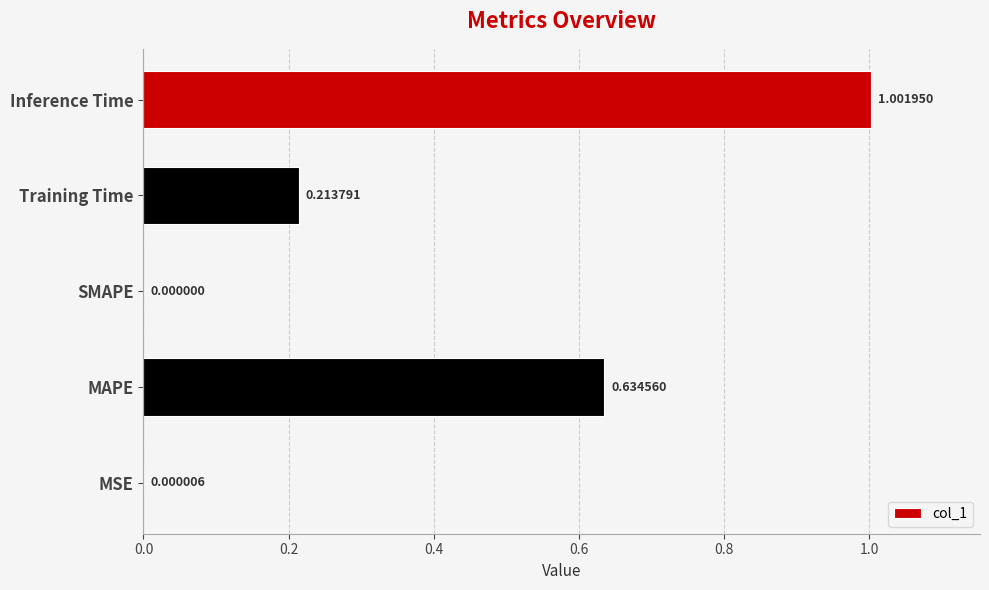

What is the sum of all values?

1.9